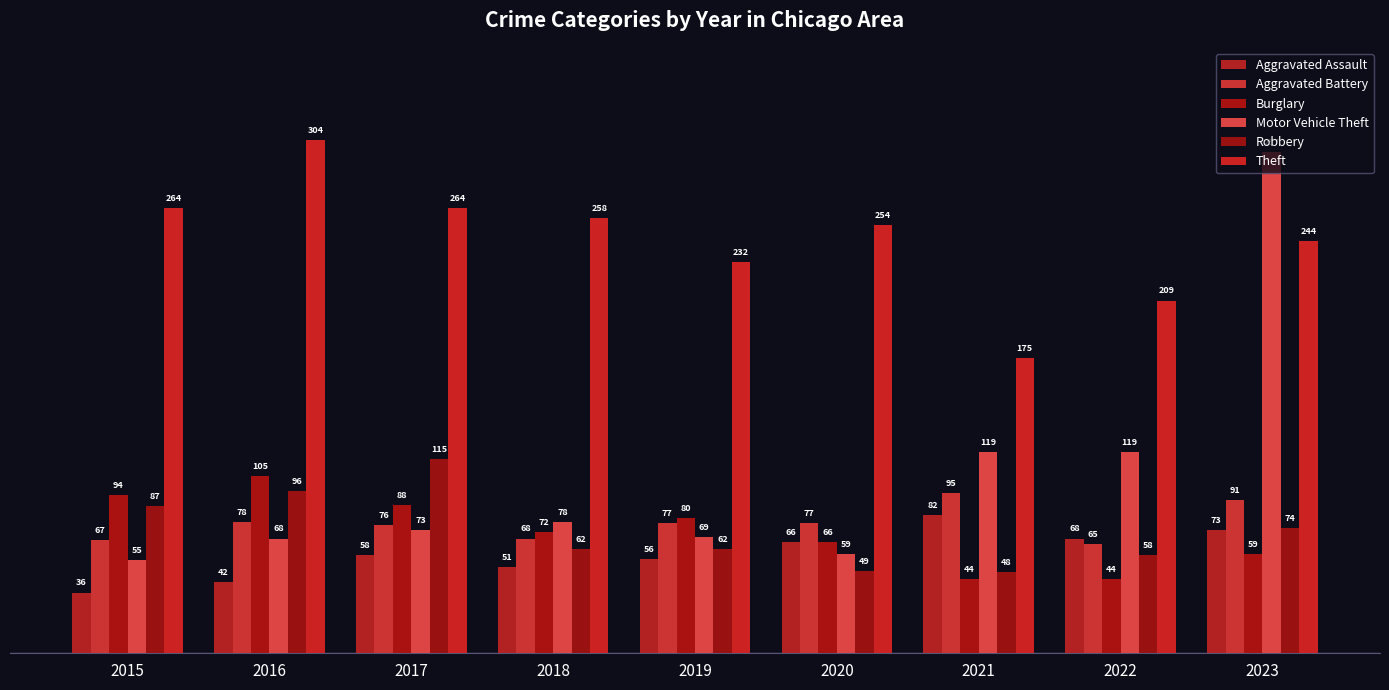

True or false: Aggravated Assault has a value of 33 at 2018.

False